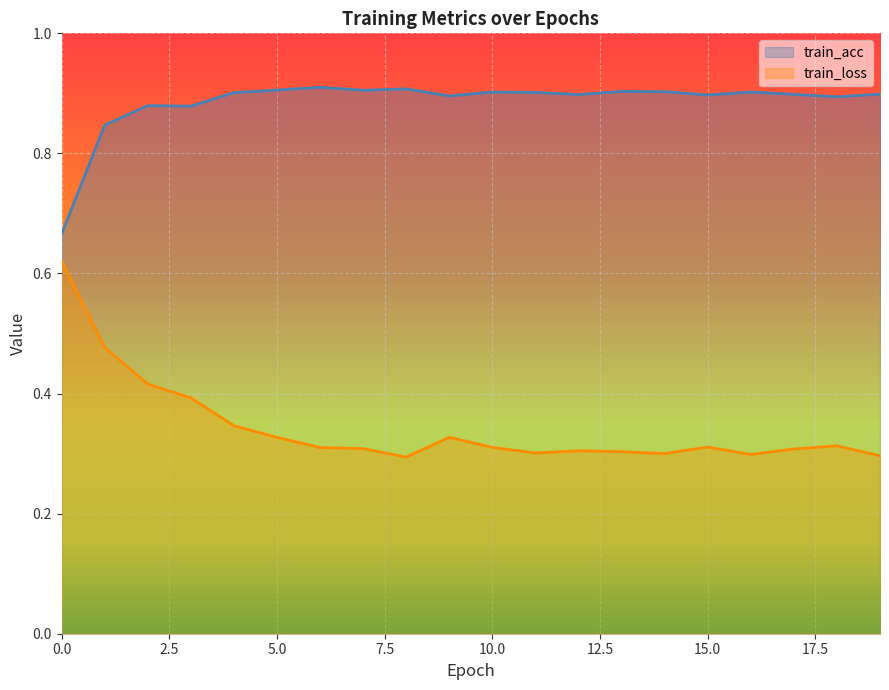

What is the minimum value for train_loss?

0.3